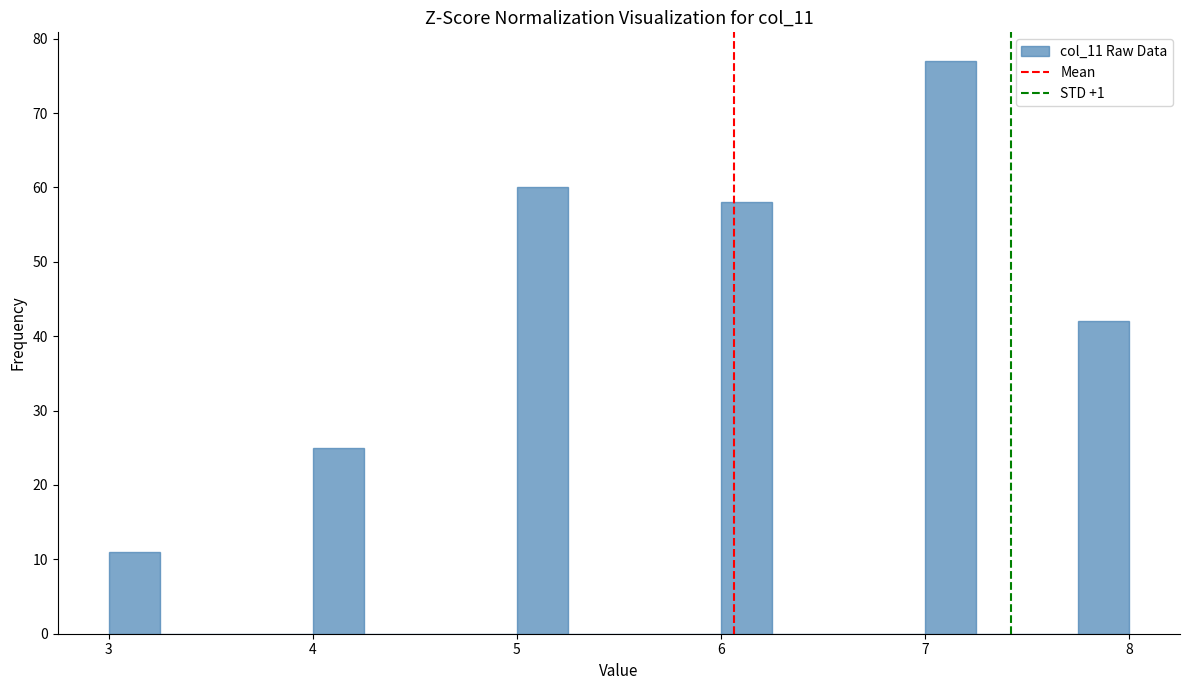

Read against the x-axis, roughly where is the centre of the tallest bar?

7.1